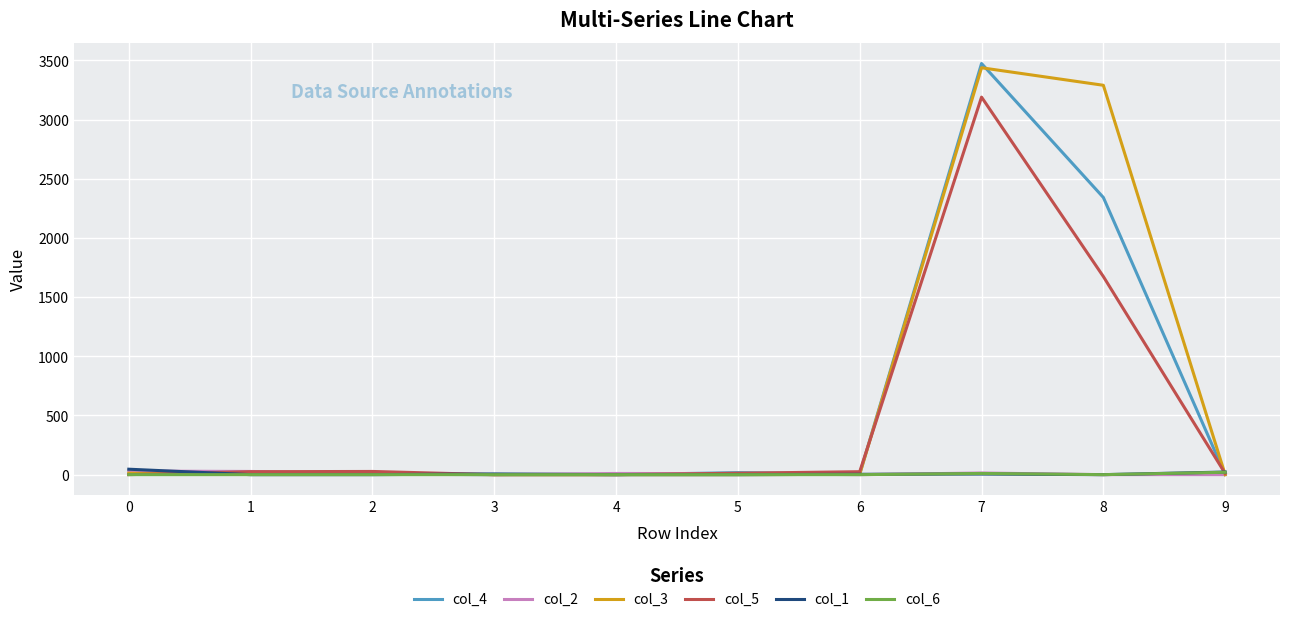

At which label does col_4 reach its peak?

7